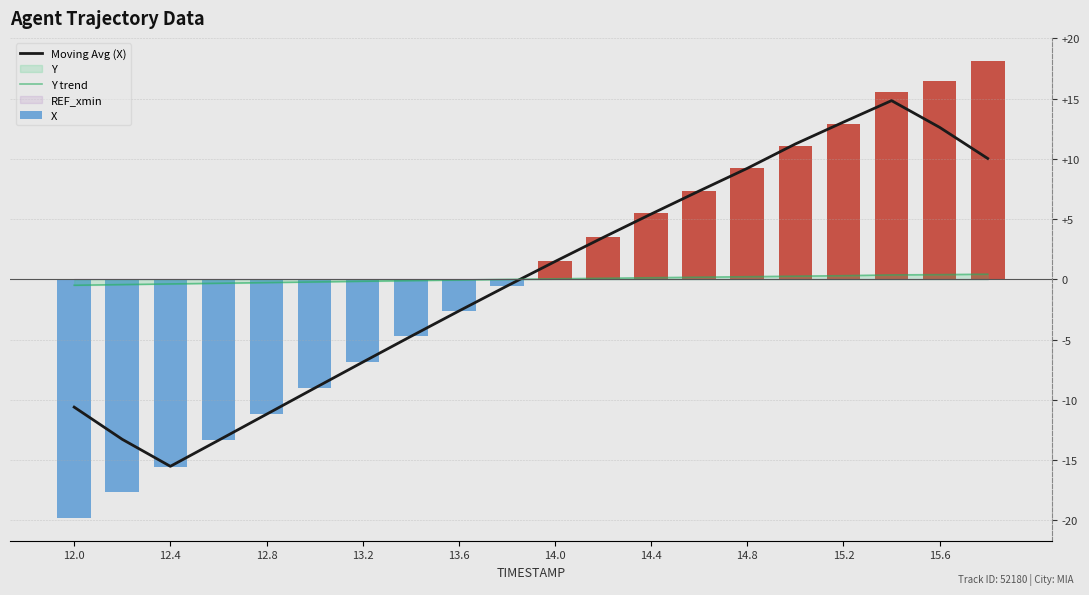

Reading left to right, extract all data points from this chart.

Moving Avg (X): -10.6	-13.3	-15.5	-13.4	-11.2	-9.0	-6.9	-4.7	-2.6	-0.6	1.5	3.5	5.4	7.3	9.2	11.2	13.1	14.8	12.6	10.0
Y trend: -0.5	-0.4	-0.4	-0.3	-0.3	-0.2	-0.2	-0.1	-0.1	-0.0	0.0	0.1	0.1	0.2	0.2	0.3	0.3	0.4	0.4	0.4
X: -19.8	-17.7	-15.5	-13.4	-11.2	-9.0	-6.9	-4.7	-2.6	-0.5	1.5	3.5	5.5	7.4	9.2	11.1	12.9	15.6	16.4	18.2